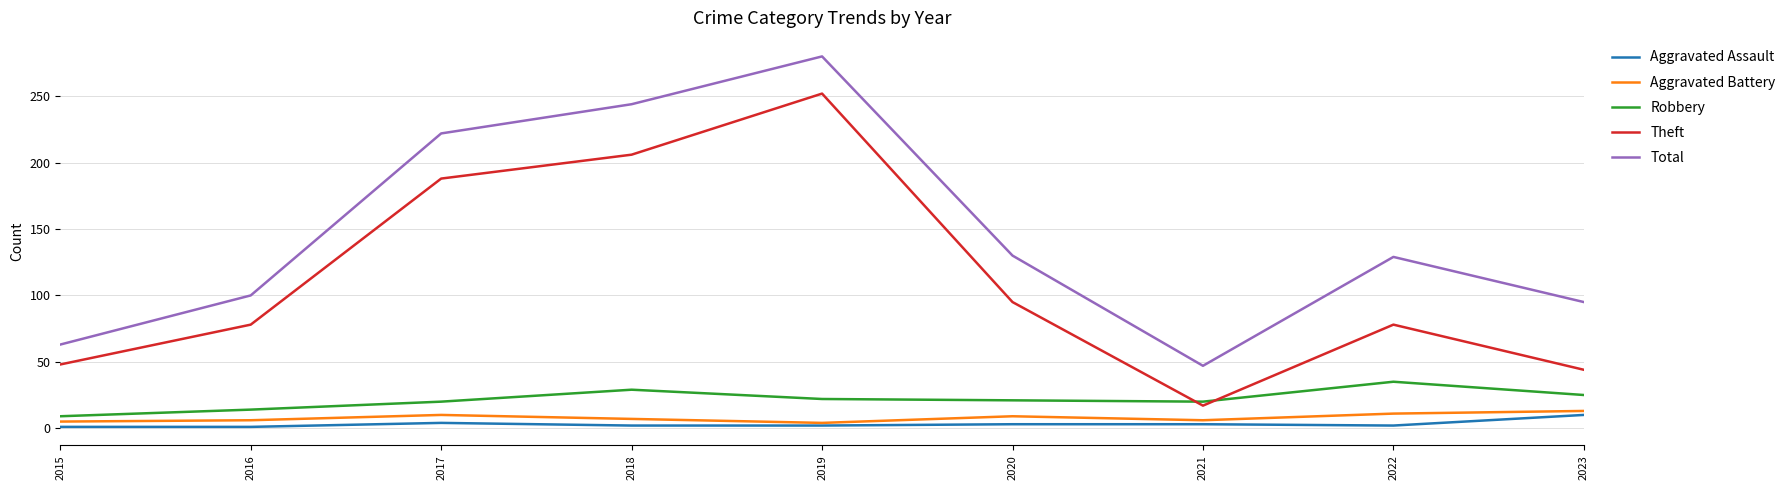

Which series has the largest total across all categories?

Total